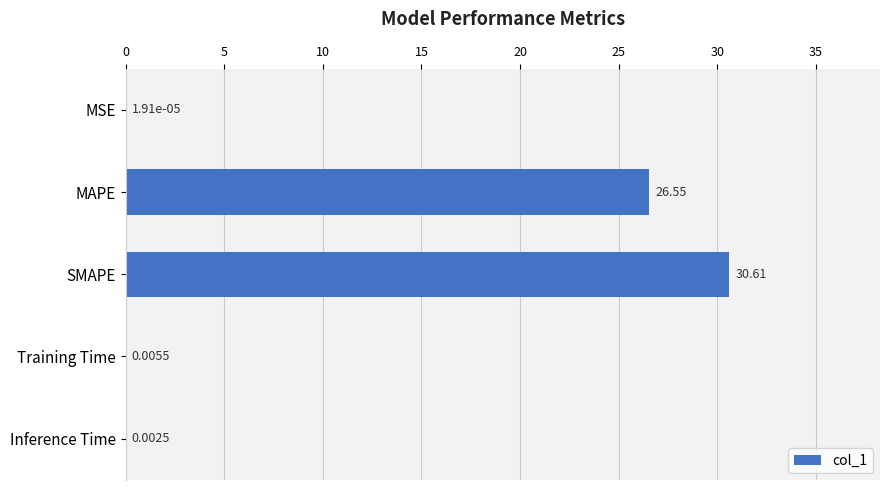

Does the chart contain stacked bars?

No